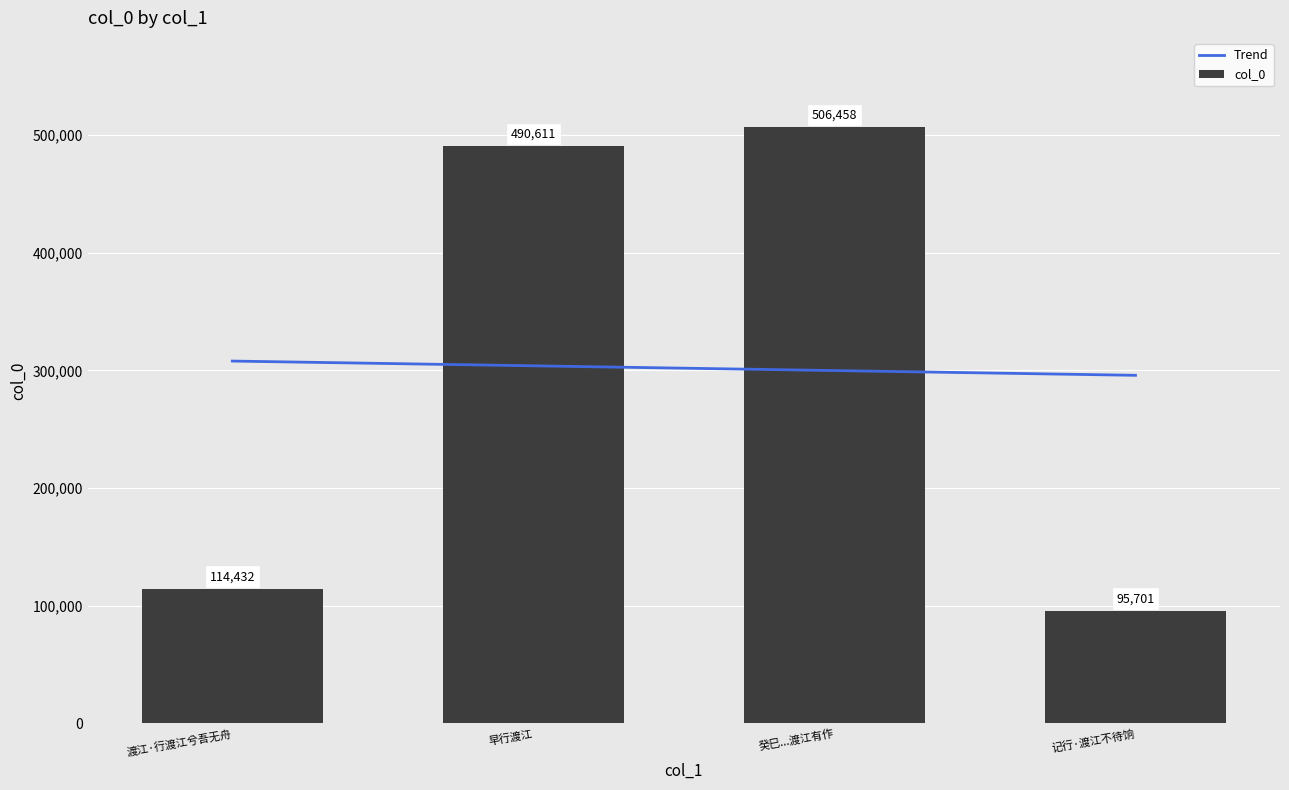

Reading left to right, extract all data points from this chart.

Trend: 渡江·行渡江兮吾无舟=307852.4	早行渡江=303817.8	癸巳...渡江有作=299783.2	记行·渡江不待饷=295748.6
col_0: 渡江·行渡江兮吾无舟=114432.0	早行渡江=490611.0	癸巳...渡江有作=506458.0	记行·渡江不待饷=95701.0